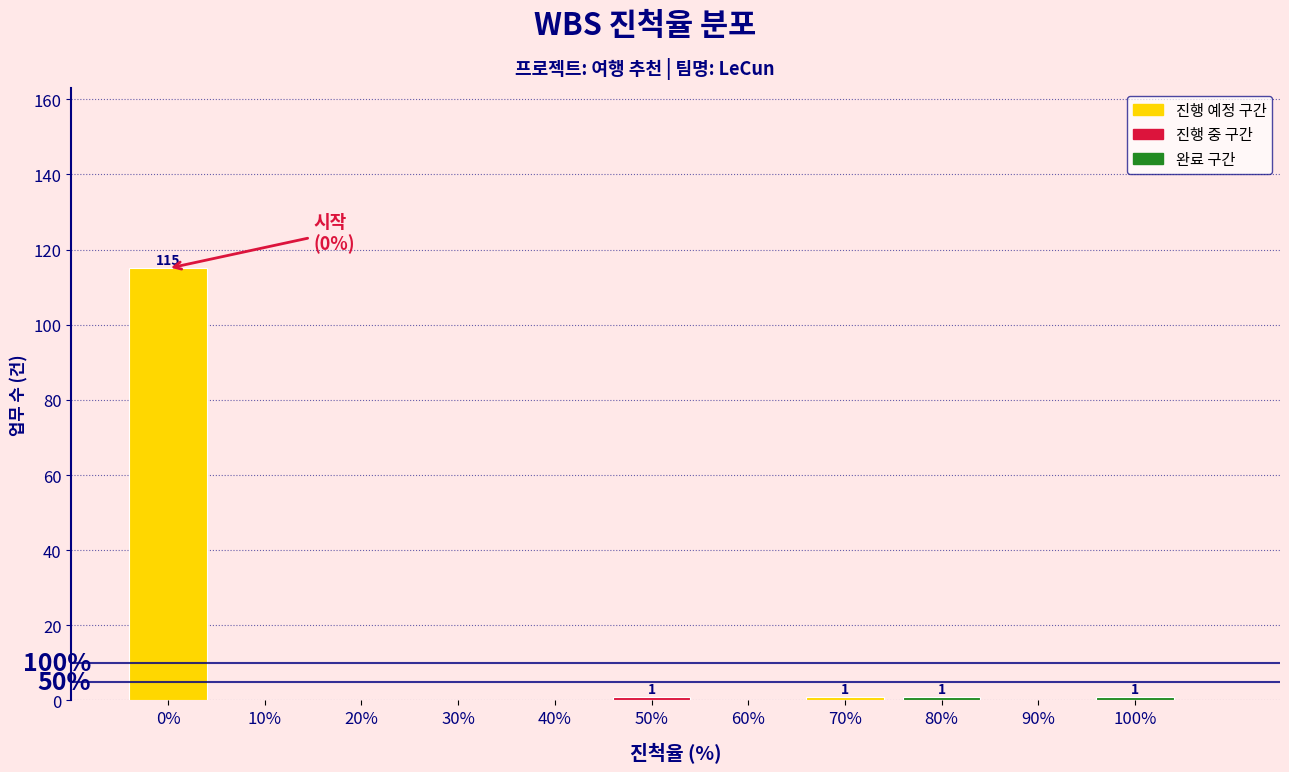

Reading left to right, list all the values displayed in this chart.

0%=115	10%=0	20%=0	30%=0	40%=0	50%=1	60%=0	70%=1	80%=1	90%=0	100%=1